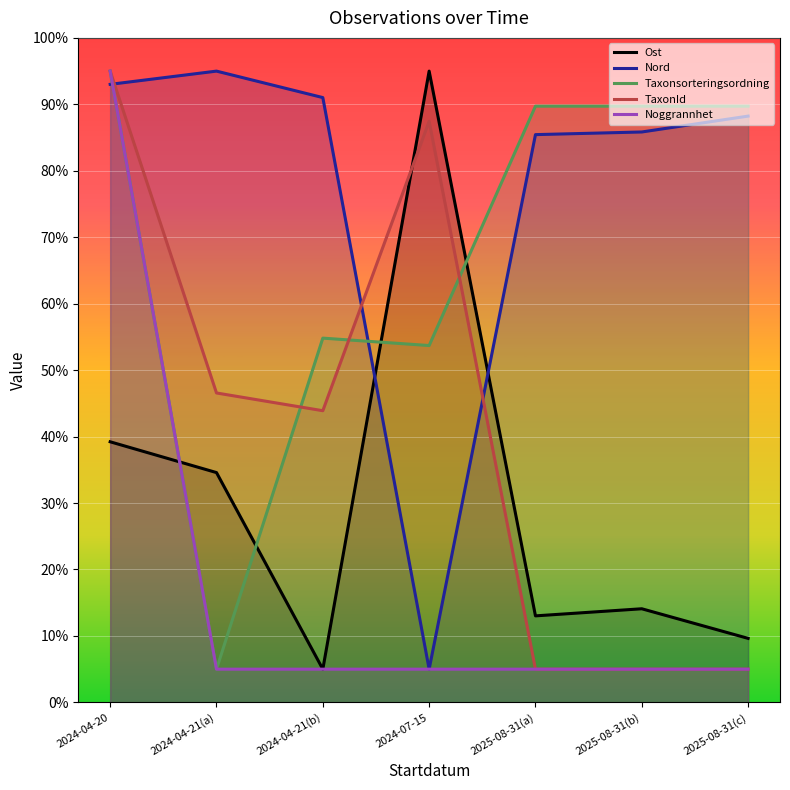

Where is Noggrannhet nearest to the value 50?

2024-04-20